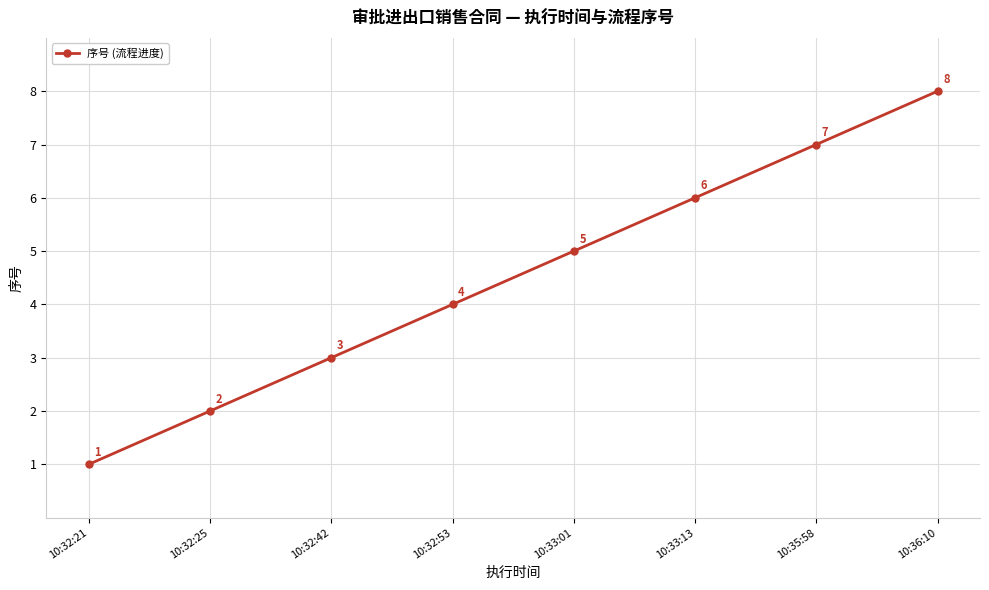

What is the difference between the second highest and minimum values?

6